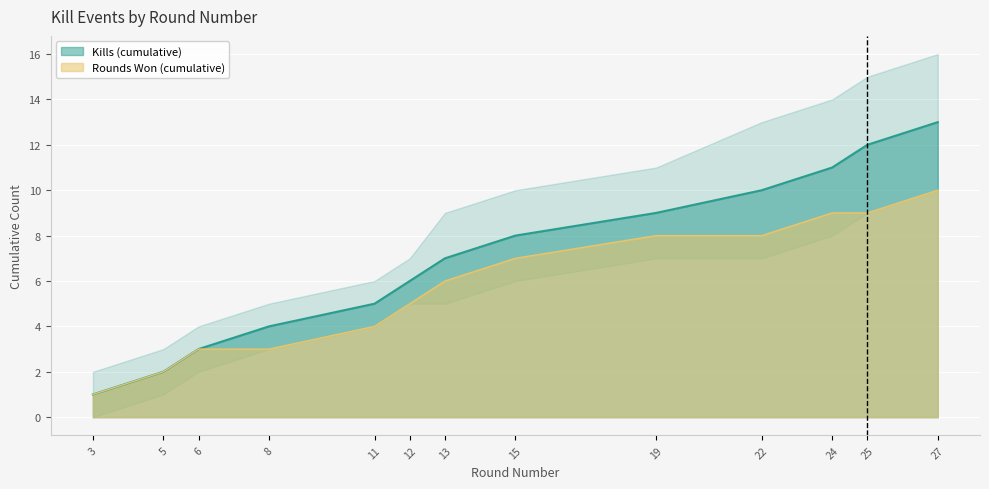

True or false: Kills per Round (cumulative) and Round Won Cumulative intersect in this chart.

False